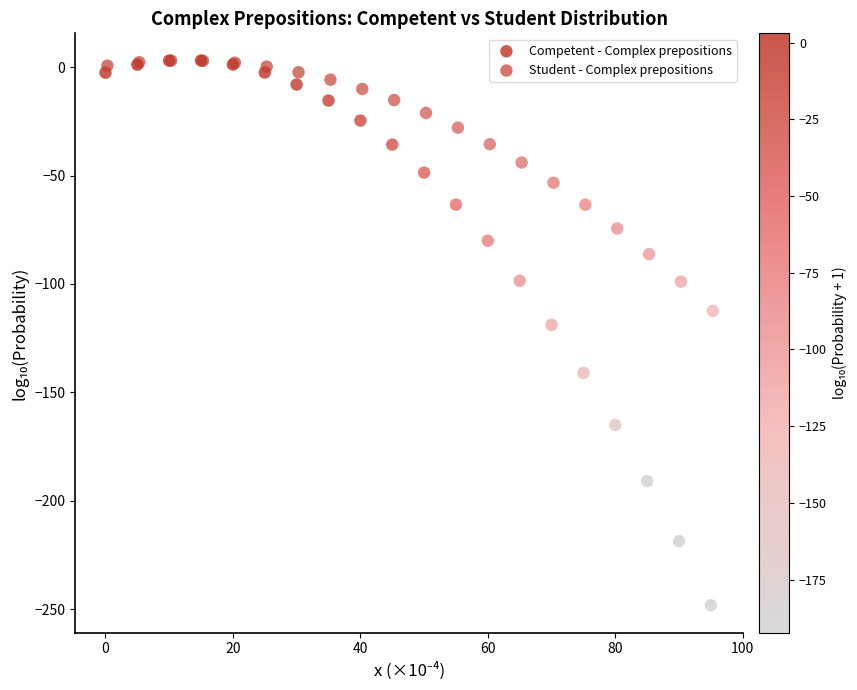

What are all the series names shown in the legend?

Competent - Complex prepositions, Student - Complex prepositions